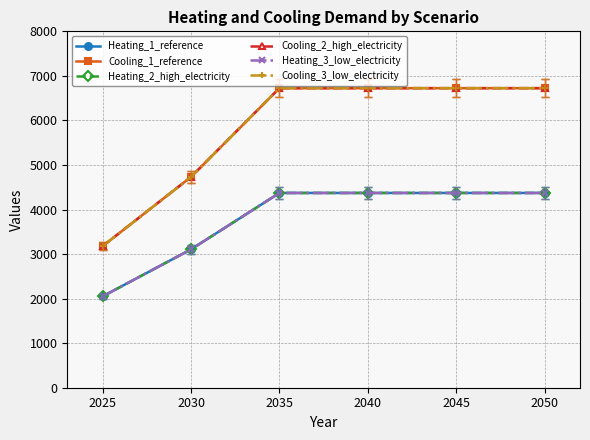

Reading left to right, list all the values displayed in this chart.

Heating_1_reference: 2025=2050.5	2030=3105.9	2035=4371.9	2040=4371.9	2045=4371.9	2050=4371.9
Cooling_1_reference: 2025=3177.7	2030=4731.9	2035=6724.4	2040=6724.4	2045=6724.4	2050=6724.4
Heating_2_high_electricity: 2025=2050.5	2030=3105.9	2035=4371.9	2040=4371.9	2045=4371.9	2050=4371.9
Cooling_2_high_electricity: 2025=3177.7	2030=4731.9	2035=6724.4	2040=6724.4	2045=6724.4	2050=6724.4
Heating_3_low_electricity: 2025=2050.5	2030=3105.9	2035=4371.9	2040=4371.9	2045=4371.9	2050=4371.9
Cooling_3_low_electricity: 2025=3177.7	2030=4731.9	2035=6724.4	2040=6724.4	2045=6724.4	2050=6724.4